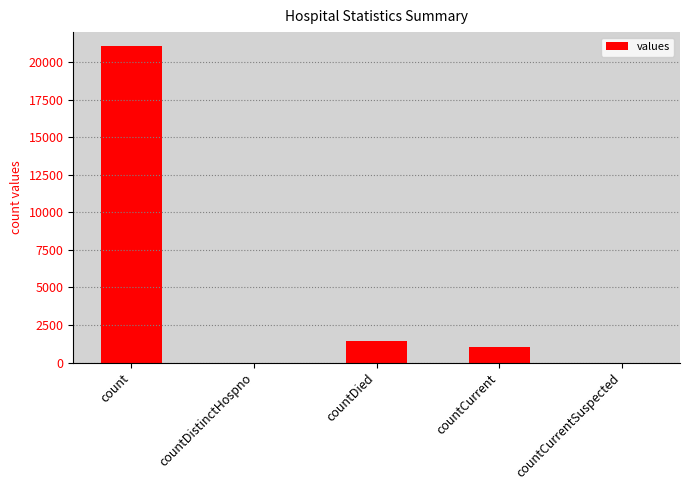

Where is the data nearest to the value 10525?

countDied